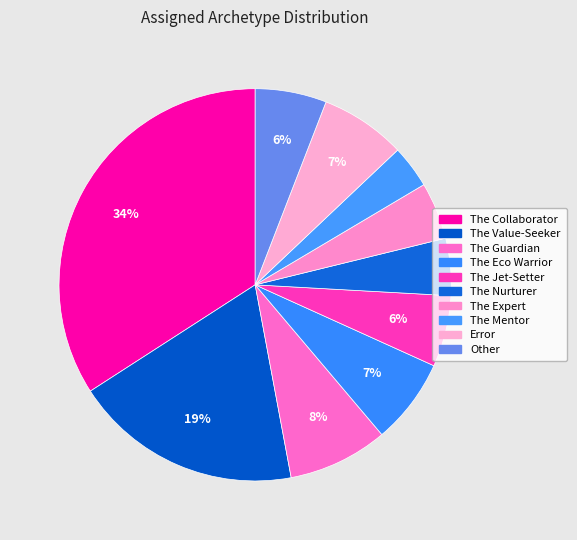

Count the number of slices in the pie.

10